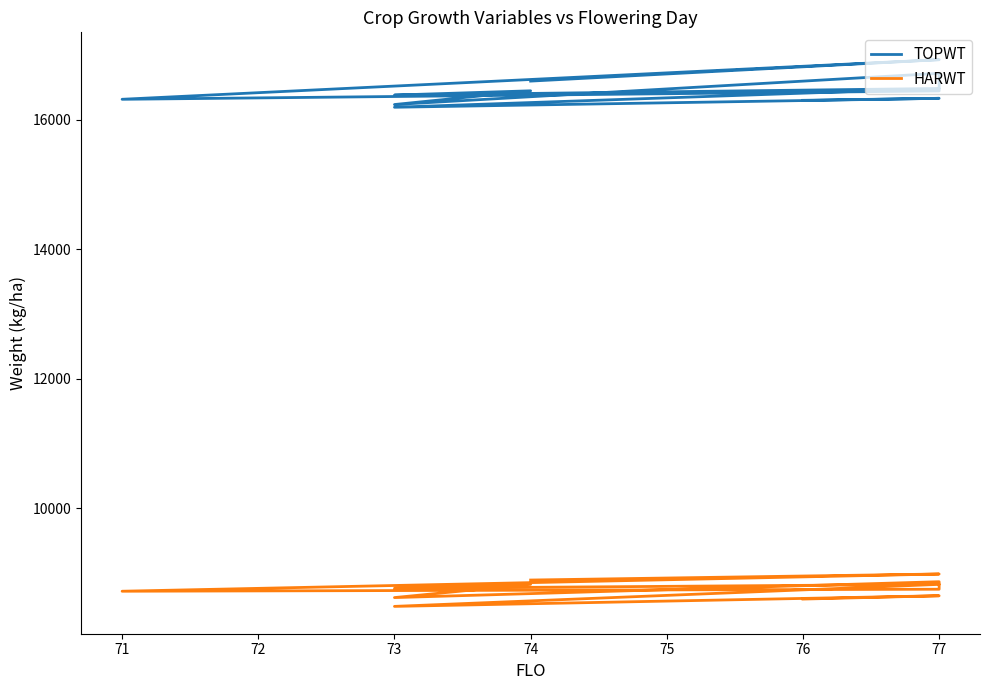

At which category is the sum across all series the highest?

77